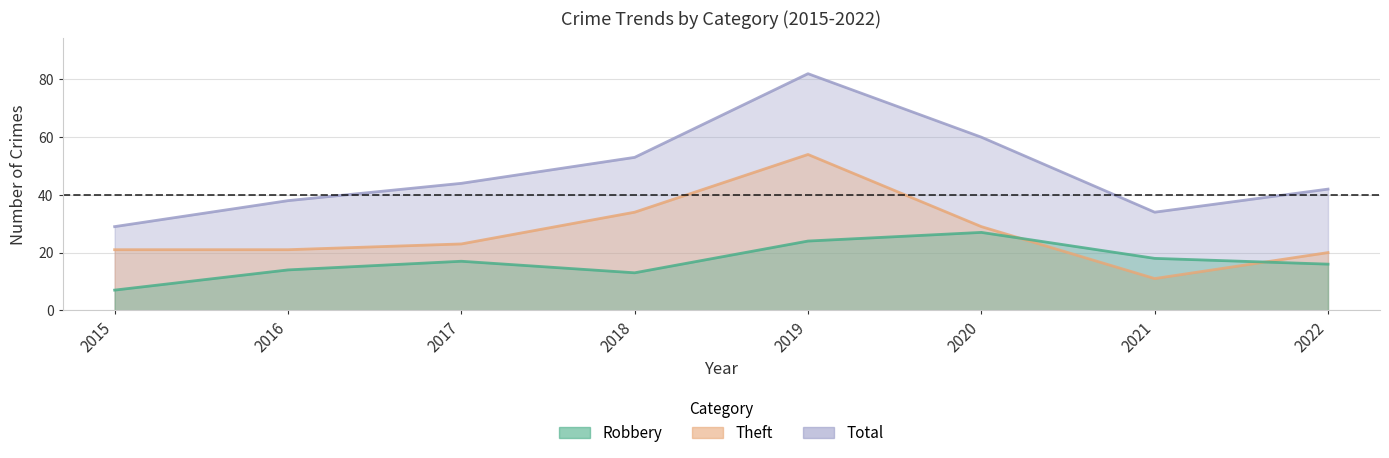

At which category does the chart reach its peak across all series?

2019